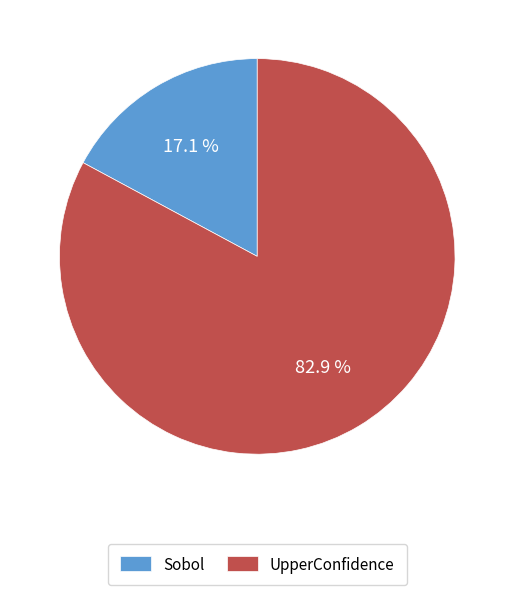

Count the number of slices in the pie.

2